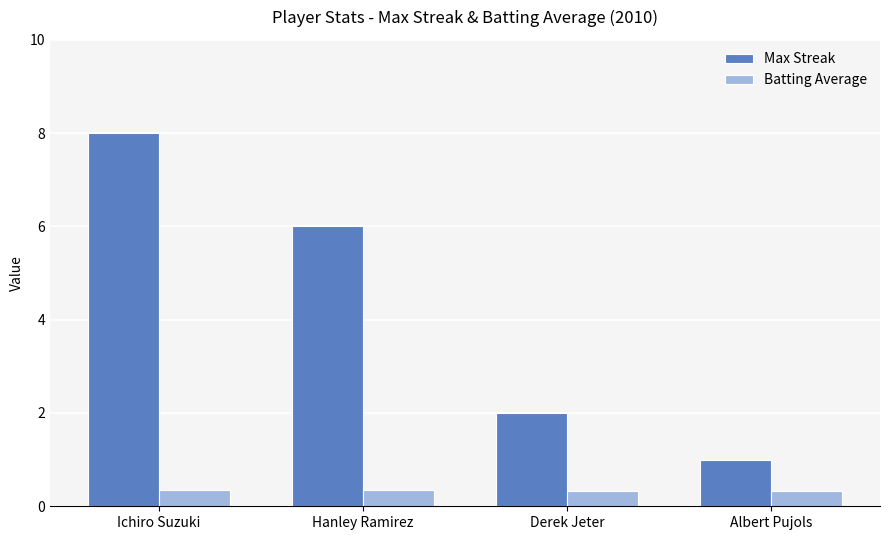

What is the sum of all Batting Average values?

1.4